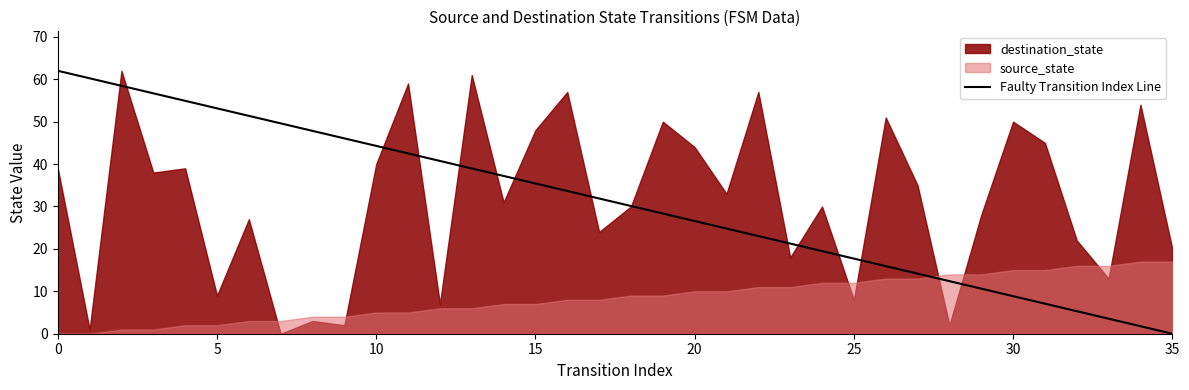

What is the sum of all values?

1116.0